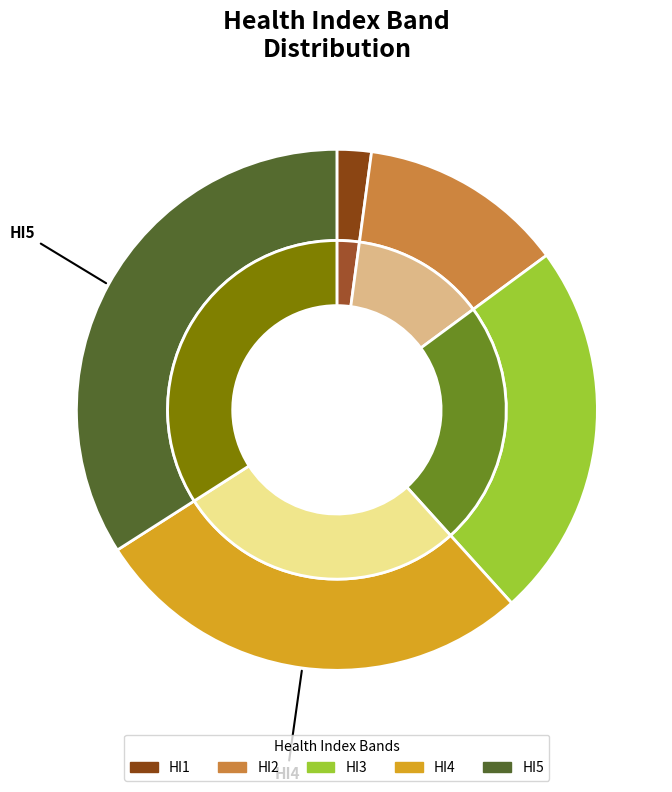

Rank the categories by value from highest to lowest.

HI5, HI4, HI3, HI2, HI1